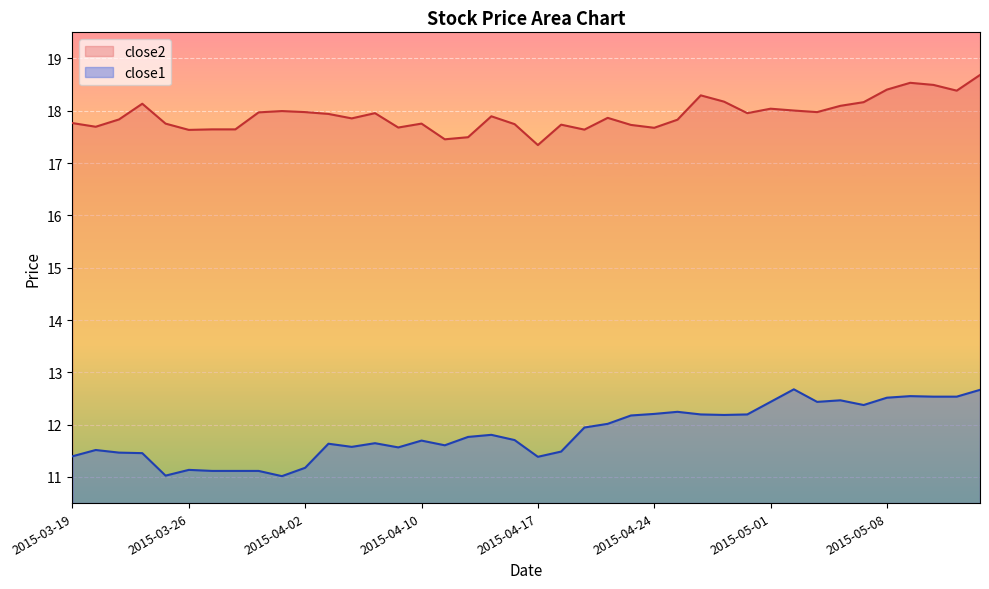

True or false: close2 has more than 1 points higher than both neighbors.

True